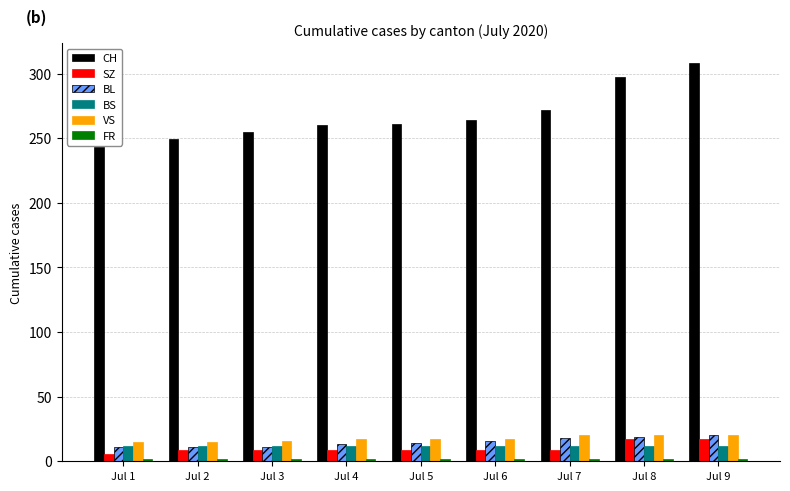

What is the maximum value shown in the chart?

308